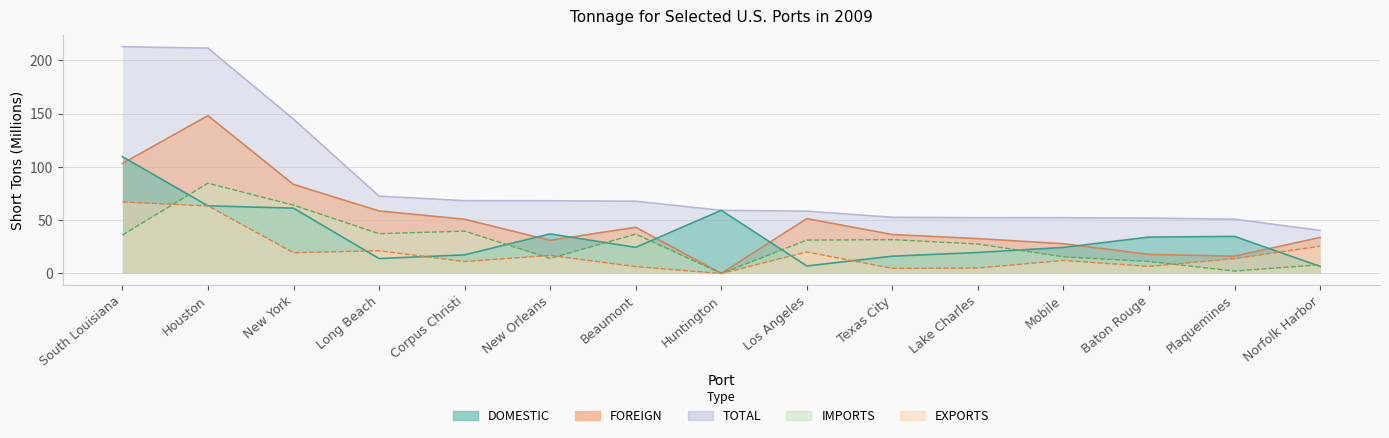

What is the difference between the second highest and minimum values in the IMPORTS series?

64.0